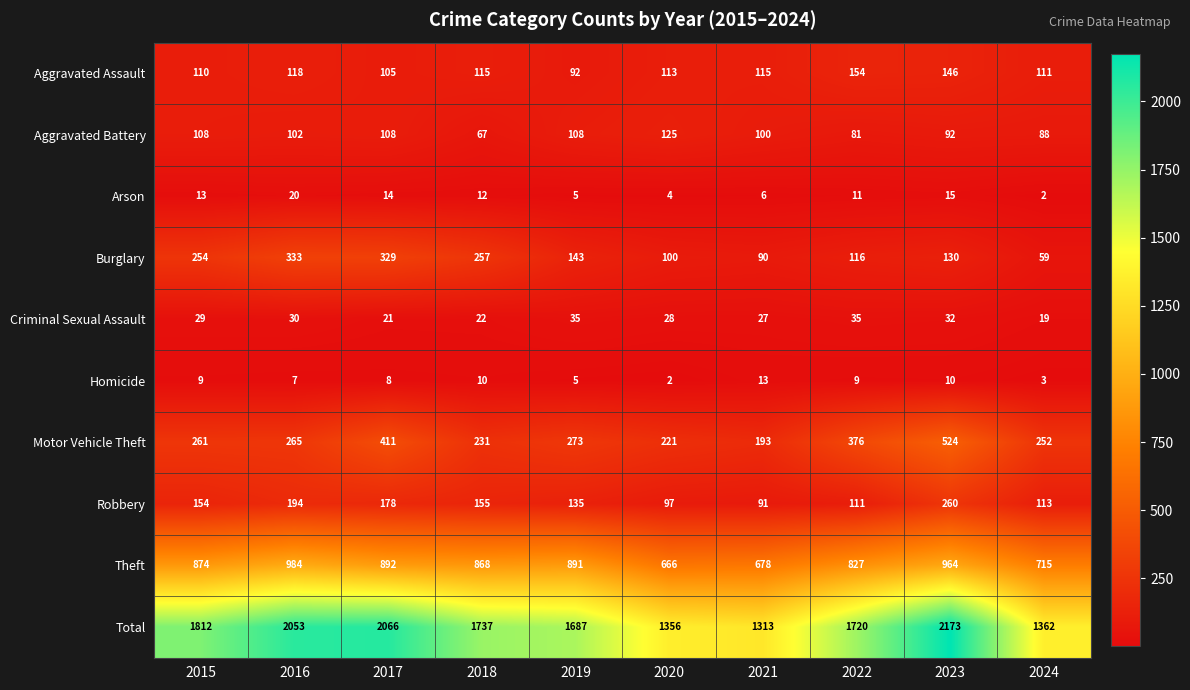

How many data points does each series have?

10